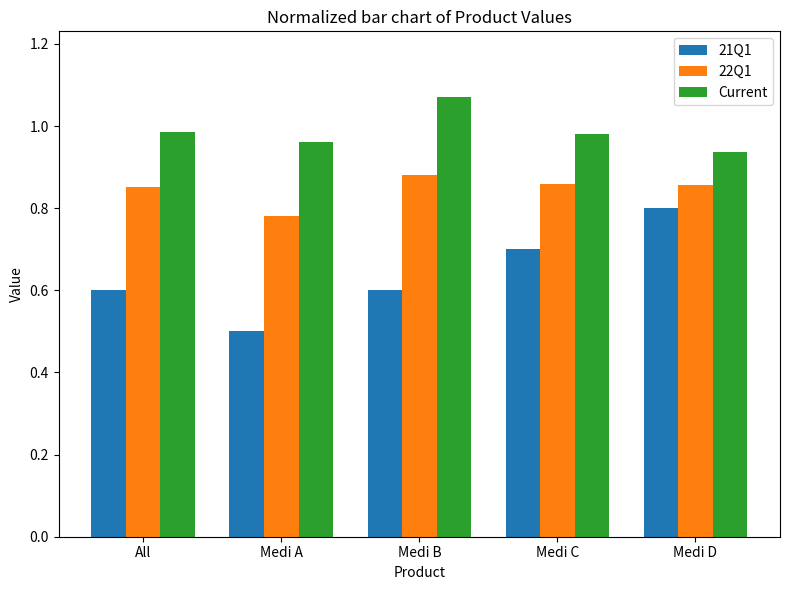

Is it true that Current equals 0.6 at Medi C?

False